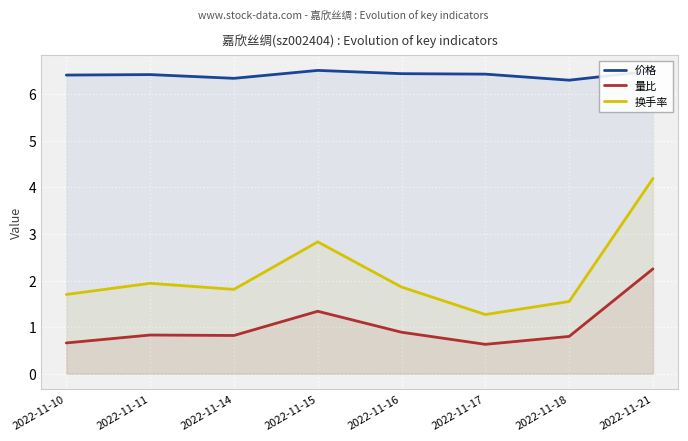

Rank the categories by 换手率 value from highest to lowest.

2022-11-21, 2022-11-15, 2022-11-11, 2022-11-16, 2022-11-14, 2022-11-10, 2022-11-18, 2022-11-17